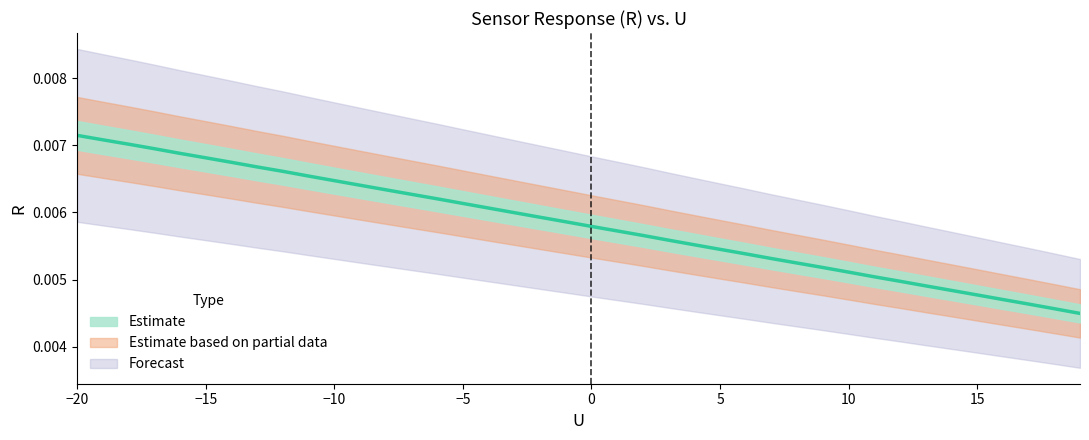

At which category does the chart reach its peak across all series?

−20